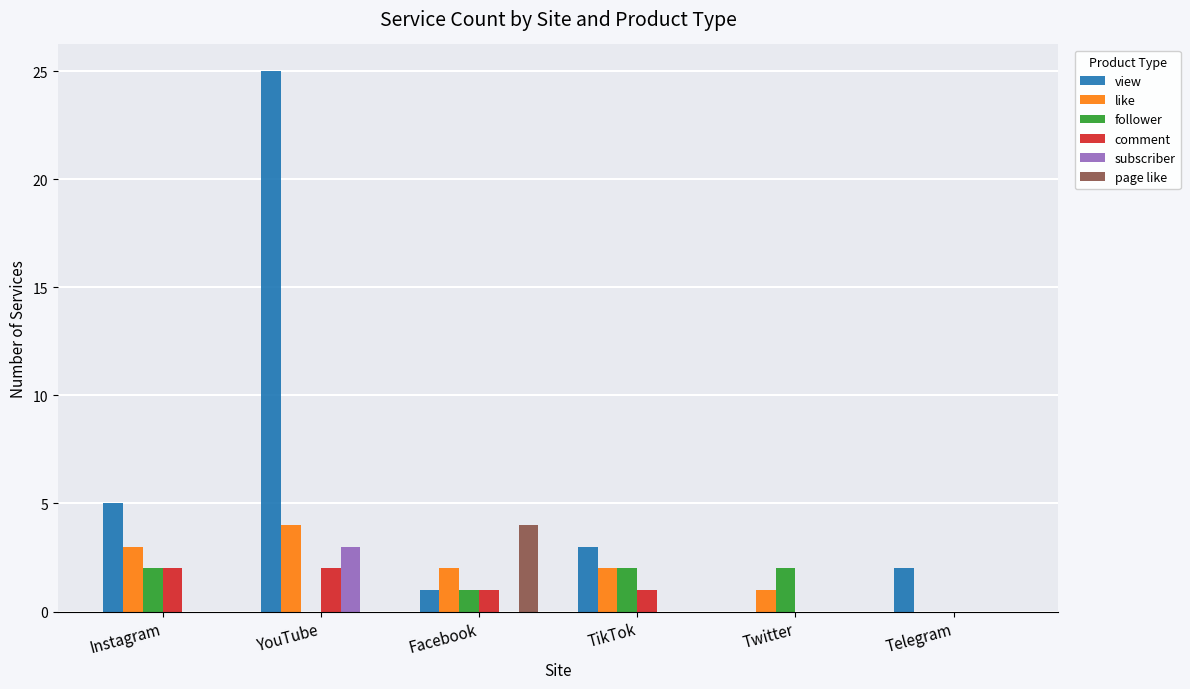

True or false: subscriber has a value of 1 at YouTube.

False